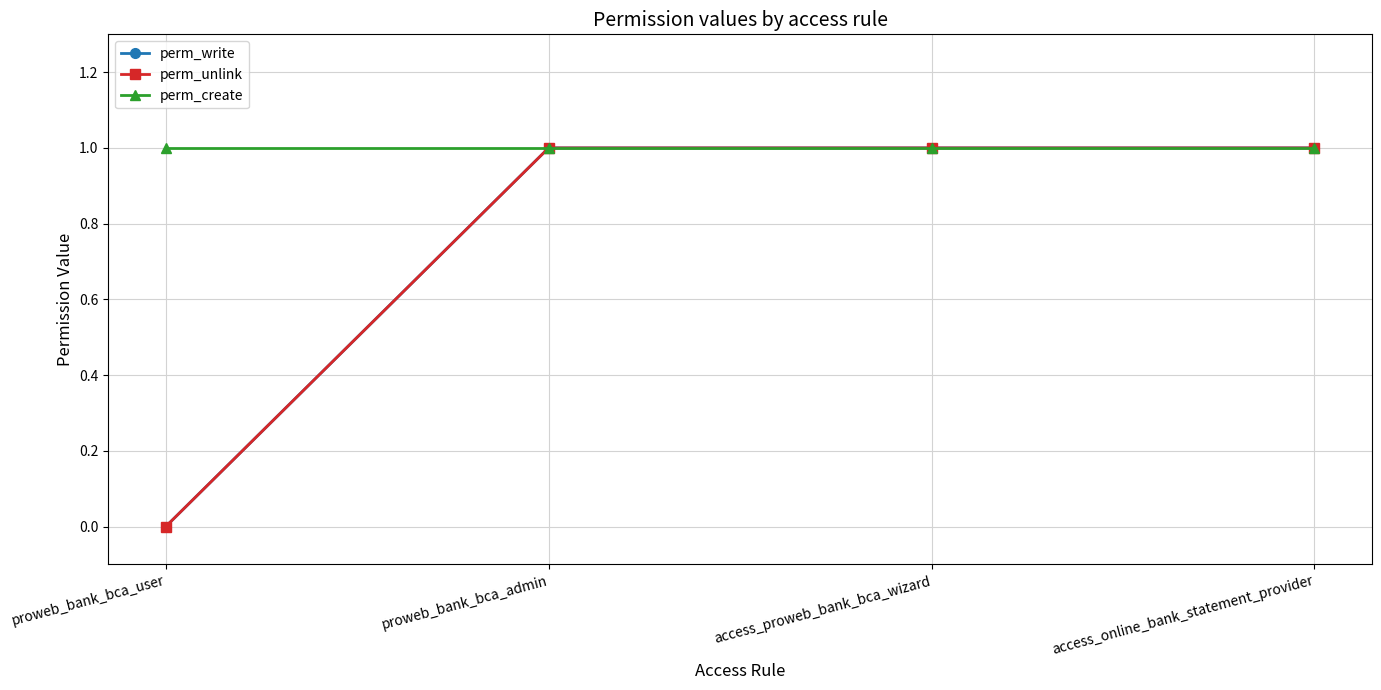

True or false: perm_create has more than 1 interior local peaks.

False